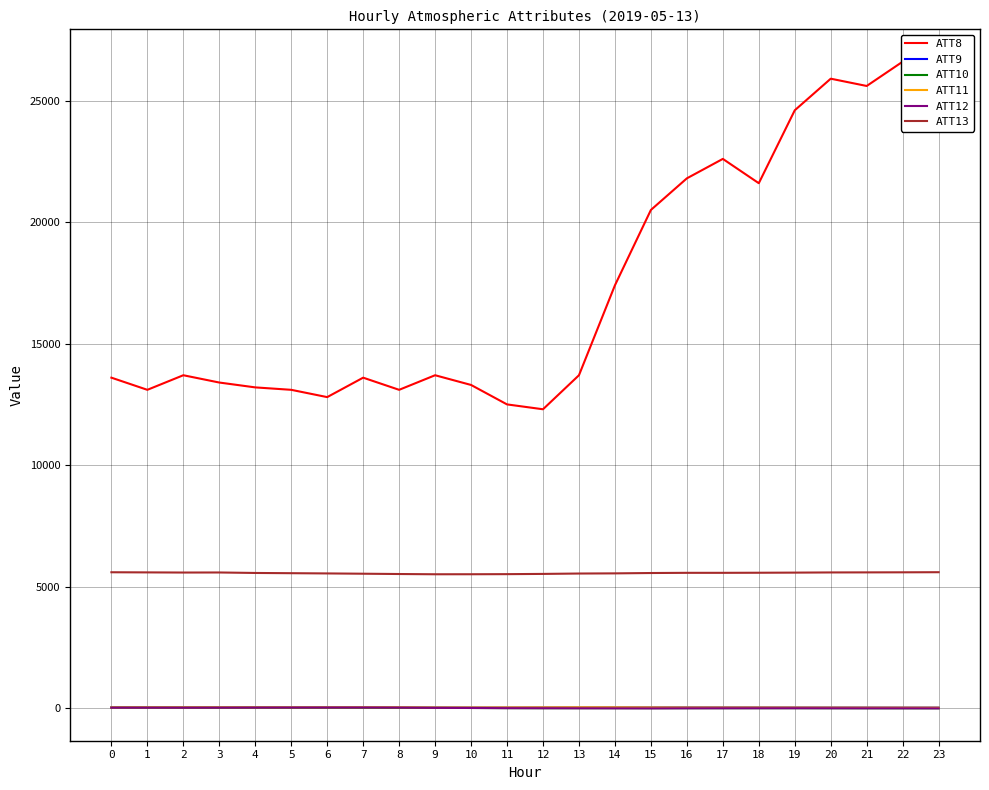

True or false: ATT10 has more than 1 points higher than both neighbors.

True